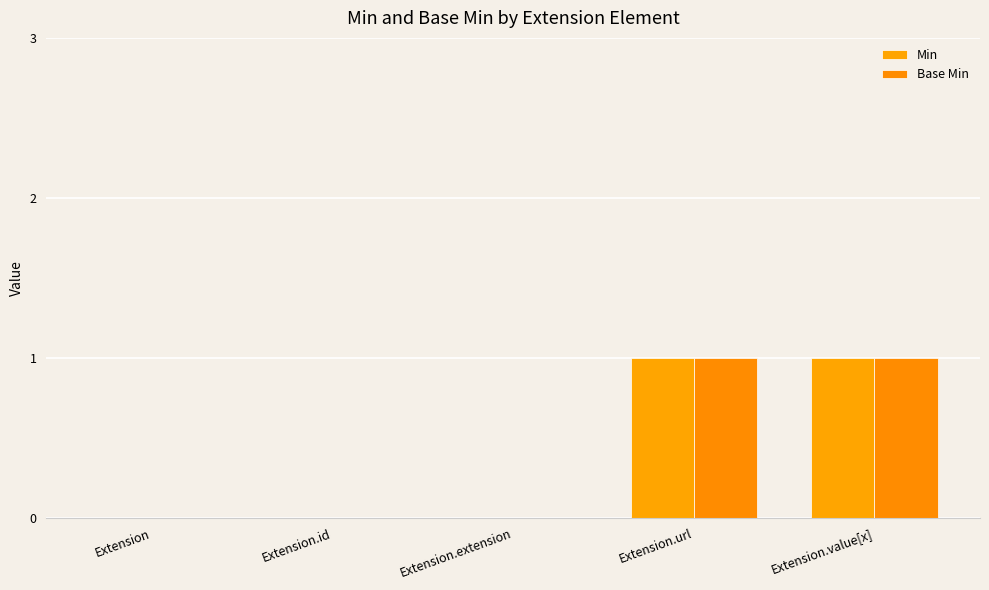

What is the total value across all series at Extension.value[x]?

2